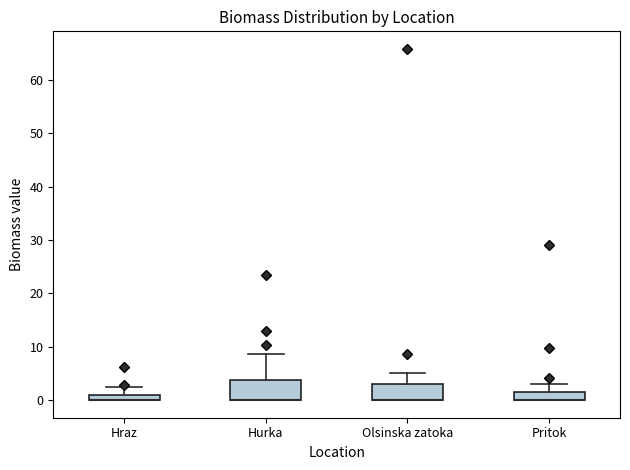

Where does the upper whisker of the box for Olsinska zatoka end on the y-axis? The values are not printed on the chart, so give them approximately, as read against the axis.

5